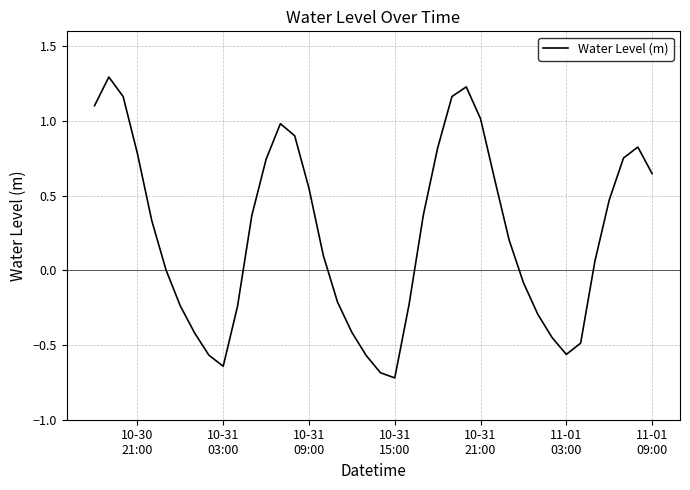

What is the average value?

0.2